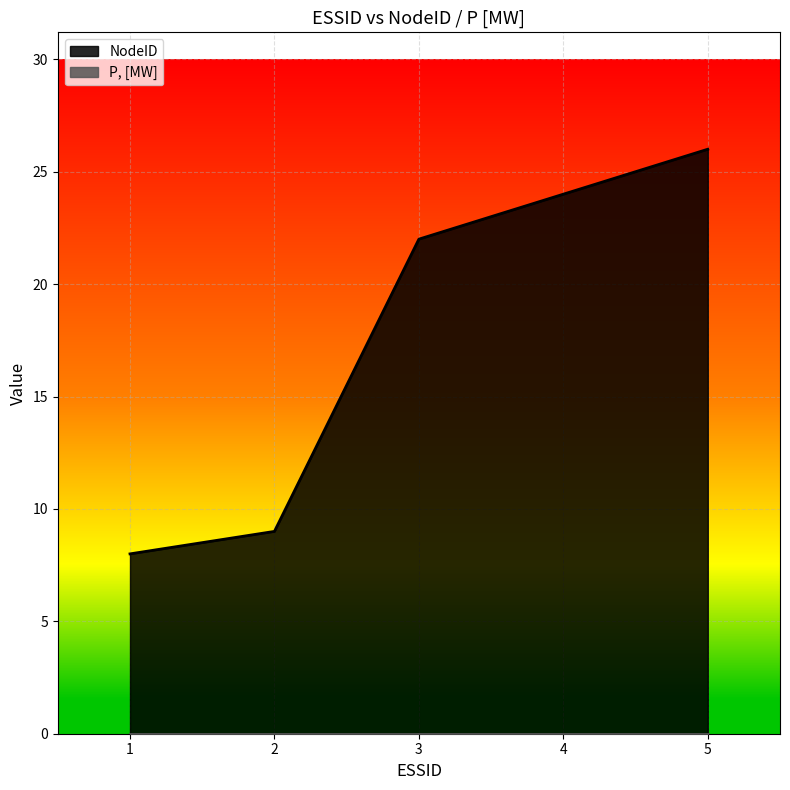

What is the minimum value shown in the chart?

0